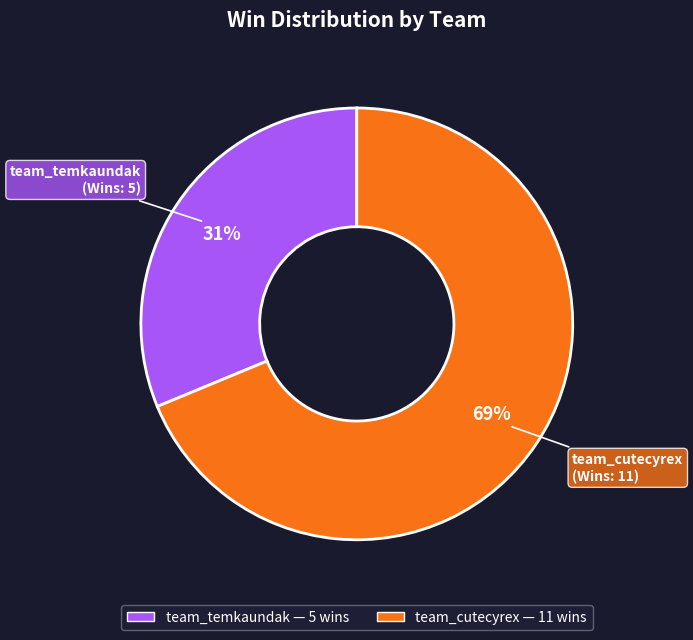

How many slices are in this pie chart?

2